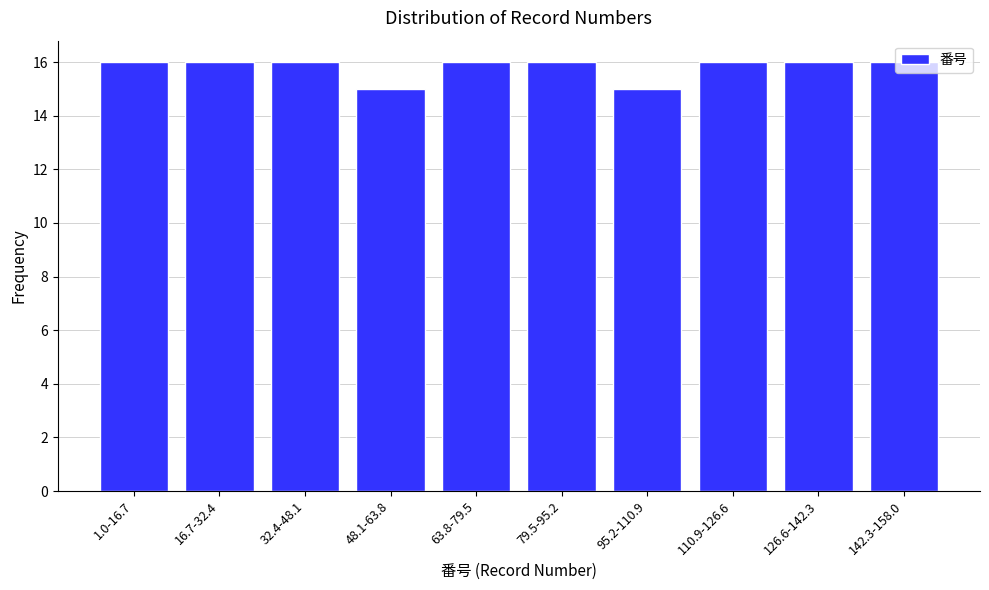

What is the minimum value shown in the chart?

15